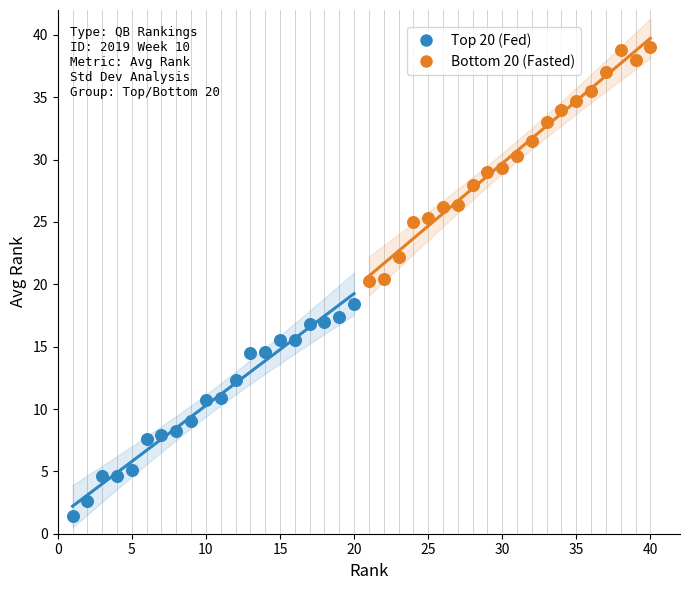

Which series reaches the minimum Y coordinate?

Top 20 (Fed)